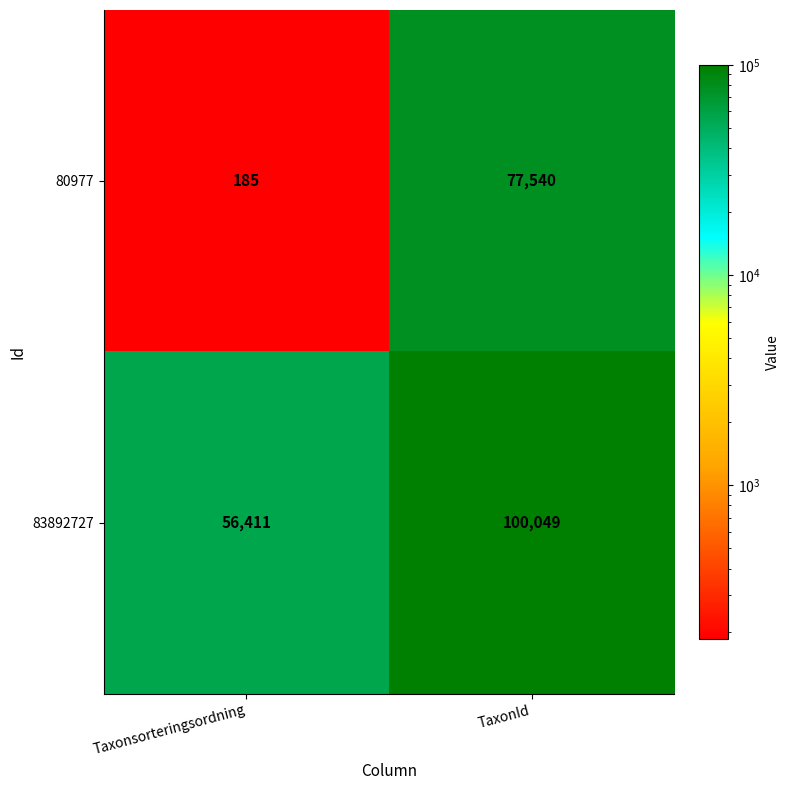

What is the sum of the 83892727 values at TaxonId and Taxonsorteringsordning?

156460